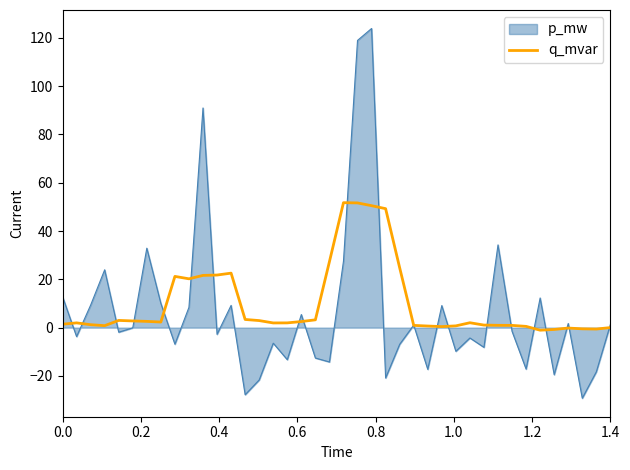

Which series has the largest range (max minus min)?

p_mw